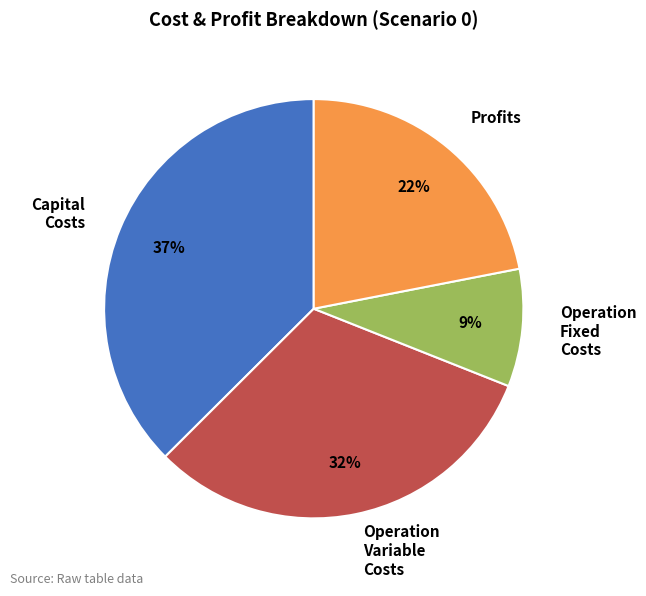

Approximately how many times larger is the value at Operation Fixed Costs compared to Profits?

0.4